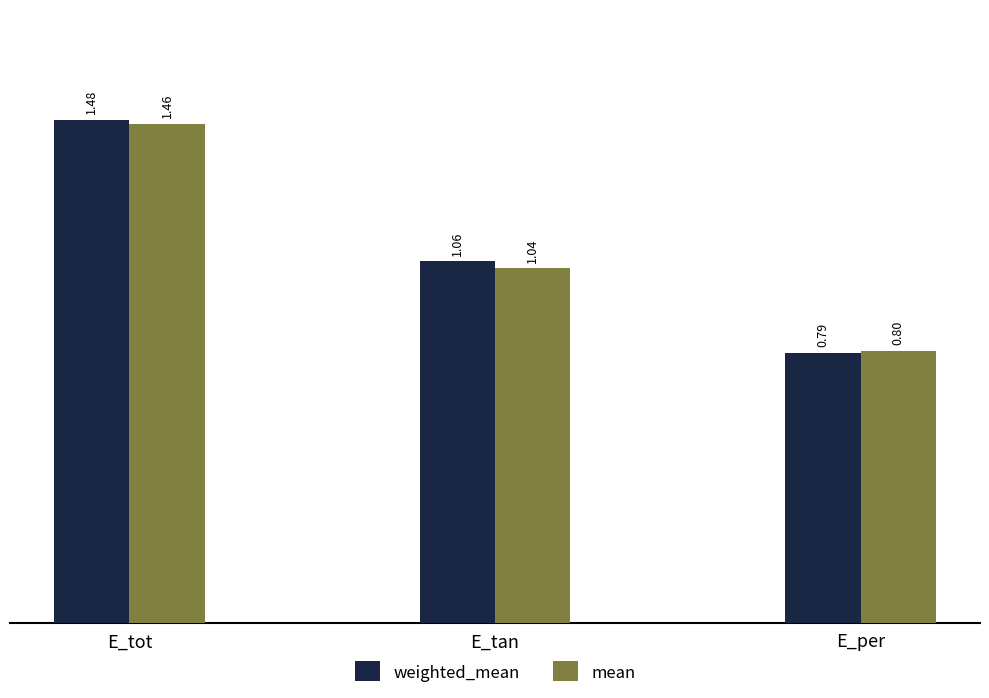

Is the value of mean at E_per greater than the value of weighted_mean at E_tan?

No